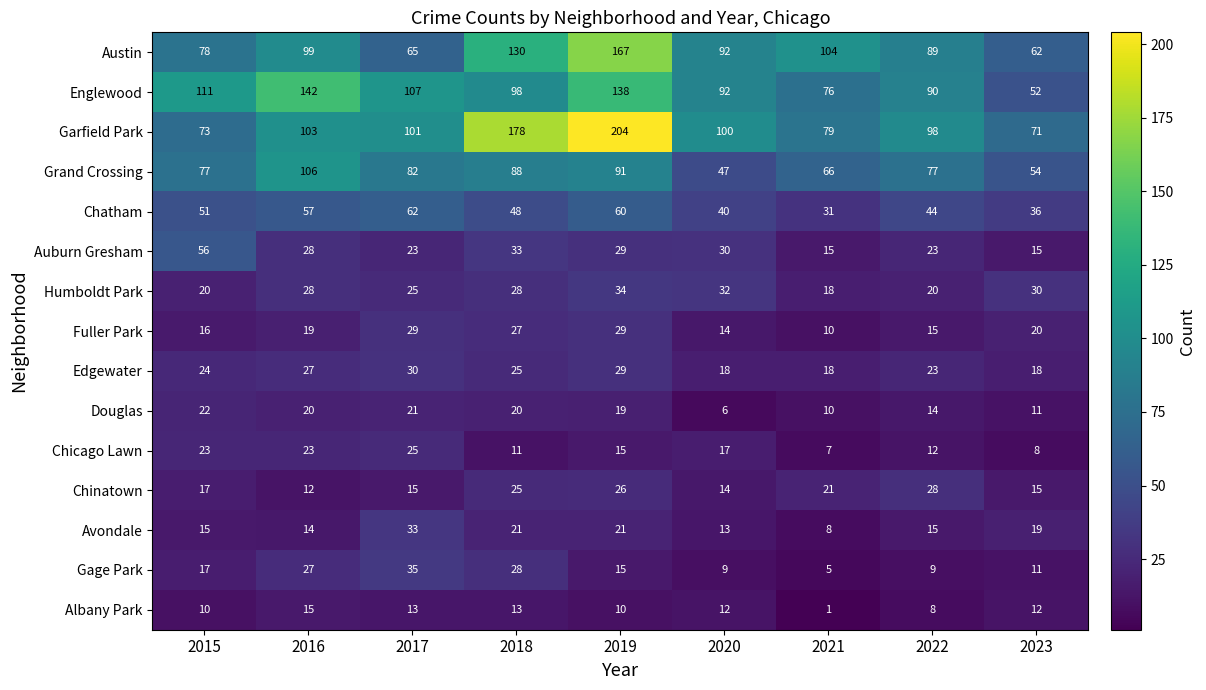

What is the difference between the maximum and minimum values in the Edgewater series?

12